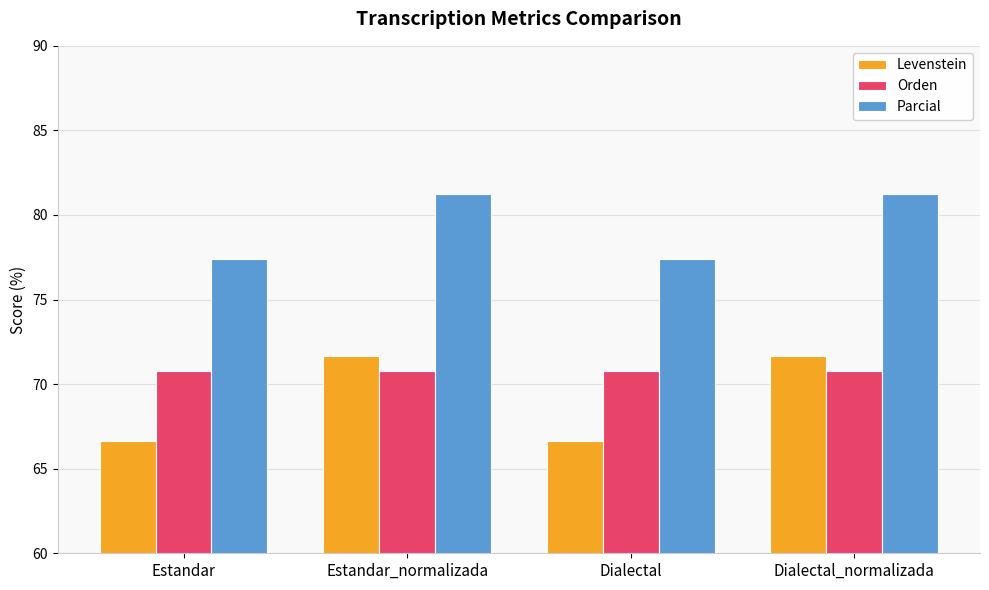

What is the sum of all Orden values?

283.1